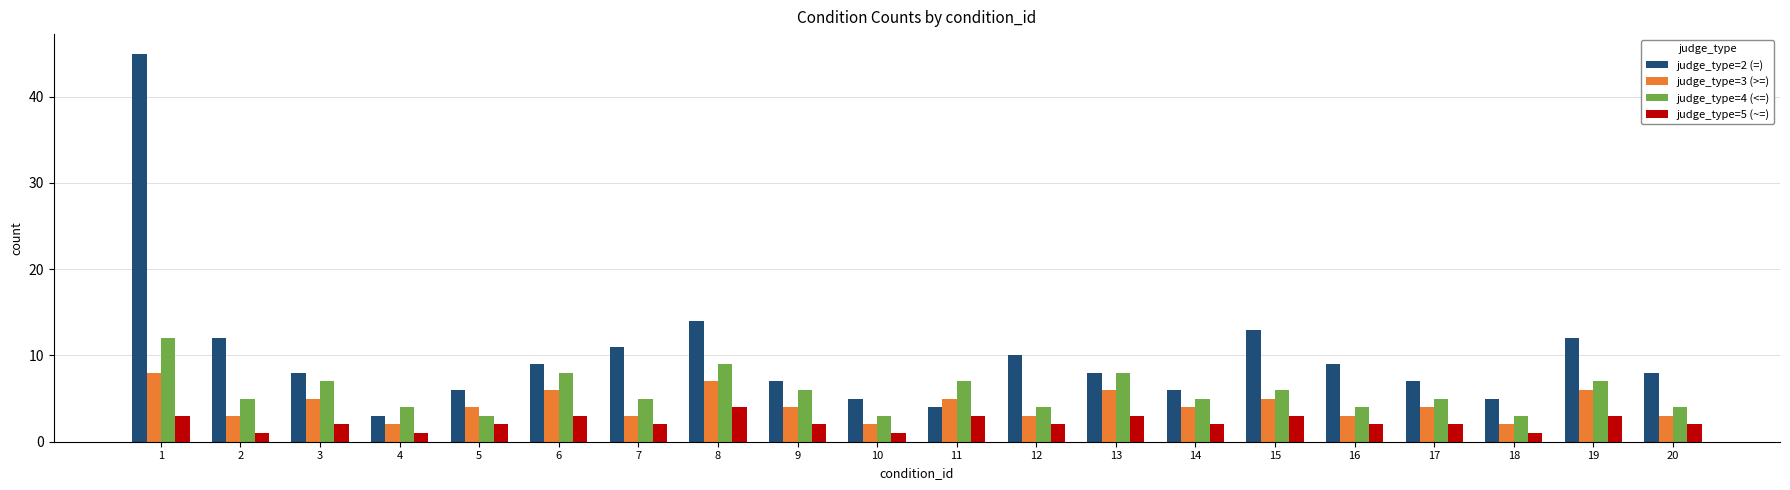

Reading right to left, extract all data points from this chart.

judge_type=2 (=): 20=8	19=12	18=5	17=7	16=9	15=13	14=6	13=8	12=10	11=4	10=5	9=7	8=14	7=11	6=9	5=6	4=3	3=8	2=12	1=45
judge_type=3 (>=): 20=3	19=6	18=2	17=4	16=3	15=5	14=4	13=6	12=3	11=5	10=2	9=4	8=7	7=3	6=6	5=4	4=2	3=5	2=3	1=8
judge_type=4 (<=): 20=4	19=7	18=3	17=5	16=4	15=6	14=5	13=8	12=4	11=7	10=3	9=6	8=9	7=5	6=8	5=3	4=4	3=7	2=5	1=12
judge_type=5 (~=): 20=2	19=3	18=1	17=2	16=2	15=3	14=2	13=3	12=2	11=3	10=1	9=2	8=4	7=2	6=3	5=2	4=1	3=2	2=1	1=3